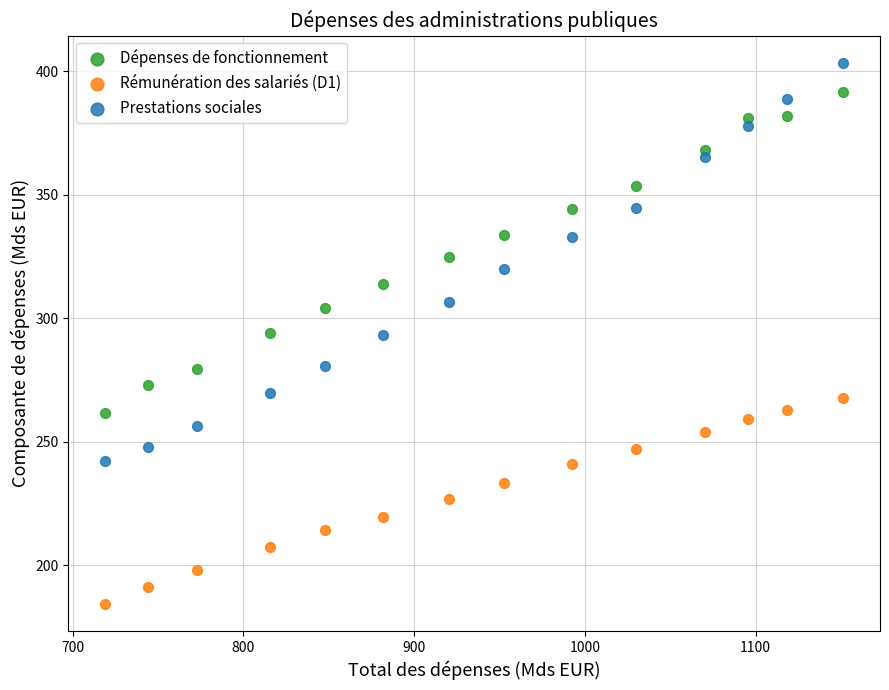

Across all data points, what is the range of X values (max minus min)?

432.1